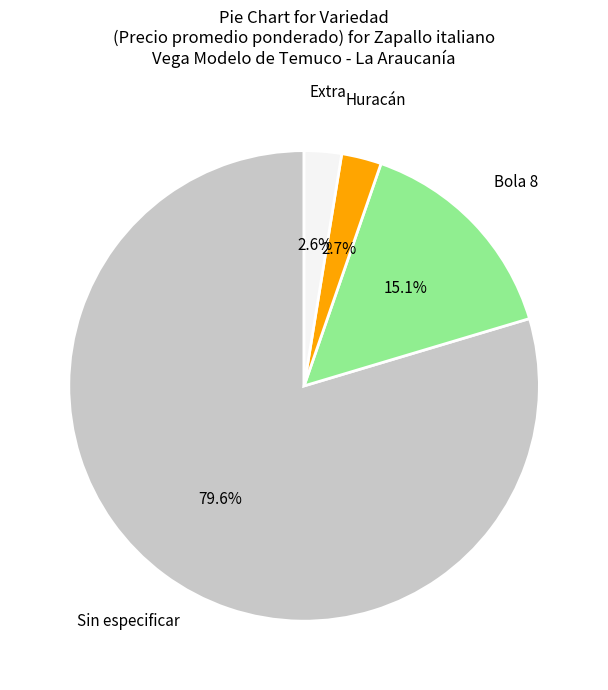

How many slices are in this pie chart?

4